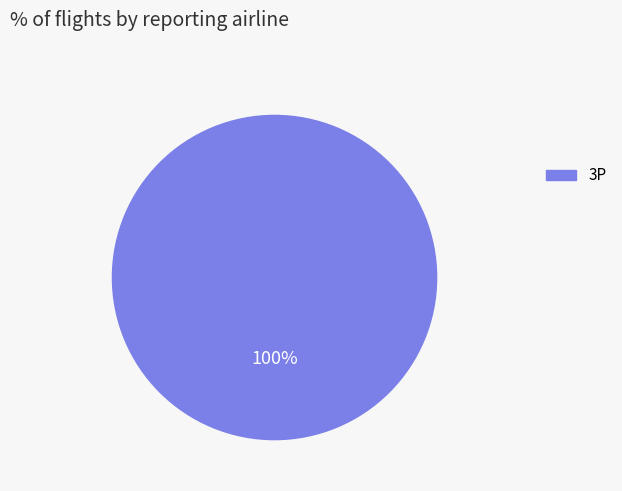

To the nearest percent, what percentage of the pie is 3P?

100%